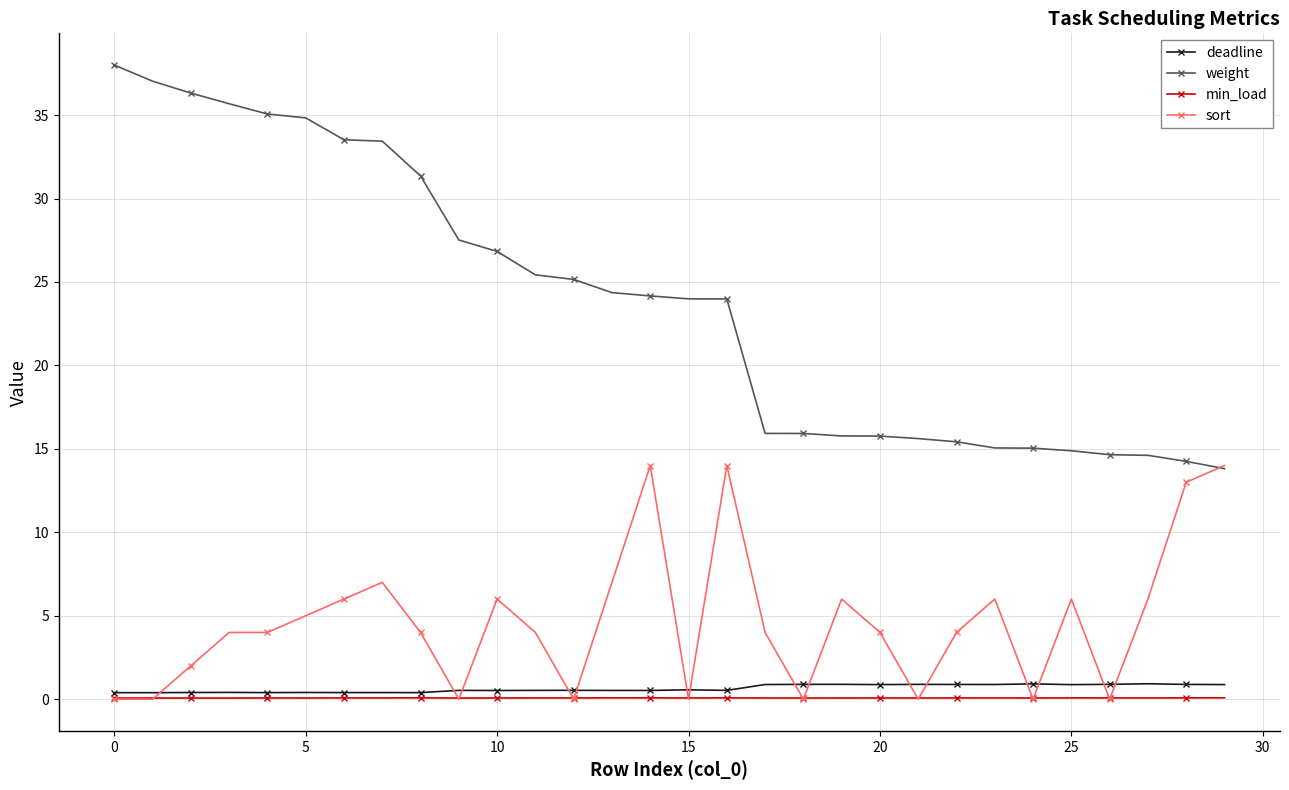

Which series has the largest range (max minus min)?

weight